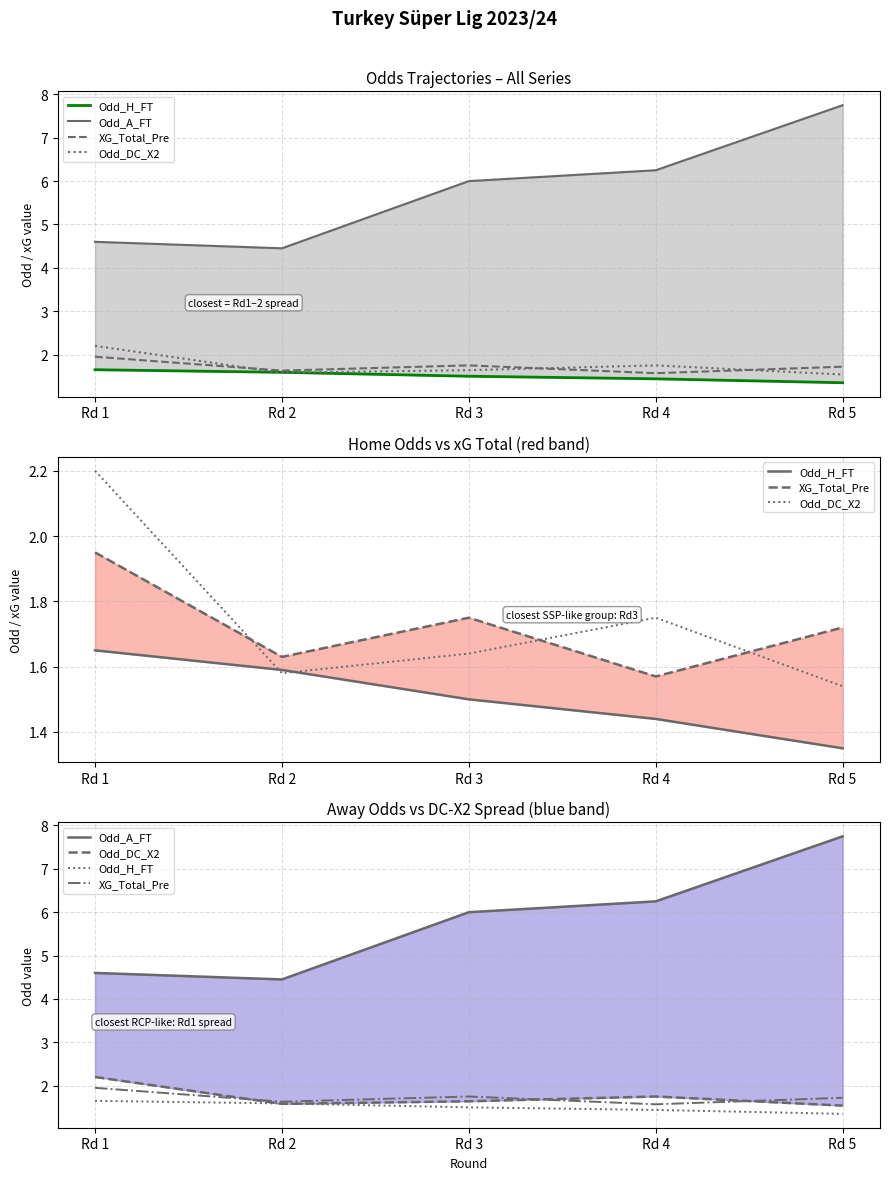

What is the lowest value of the Odd_A_FT series?

4.5